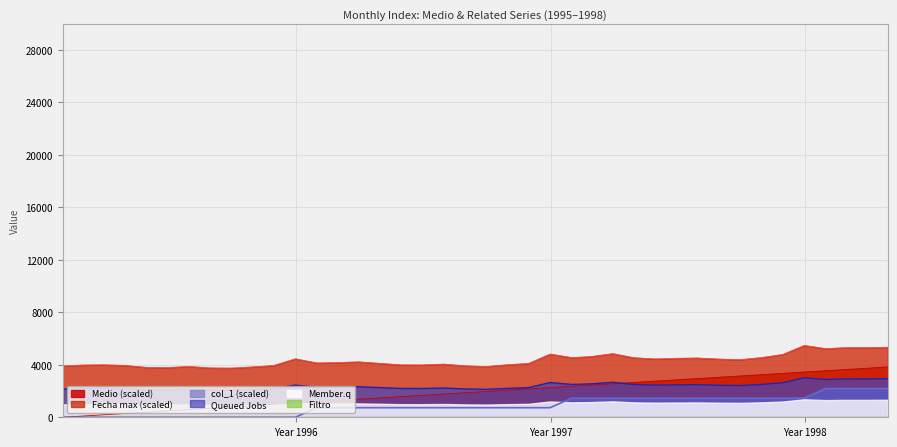

True or false: Medio and col_1 cross at least once.

False